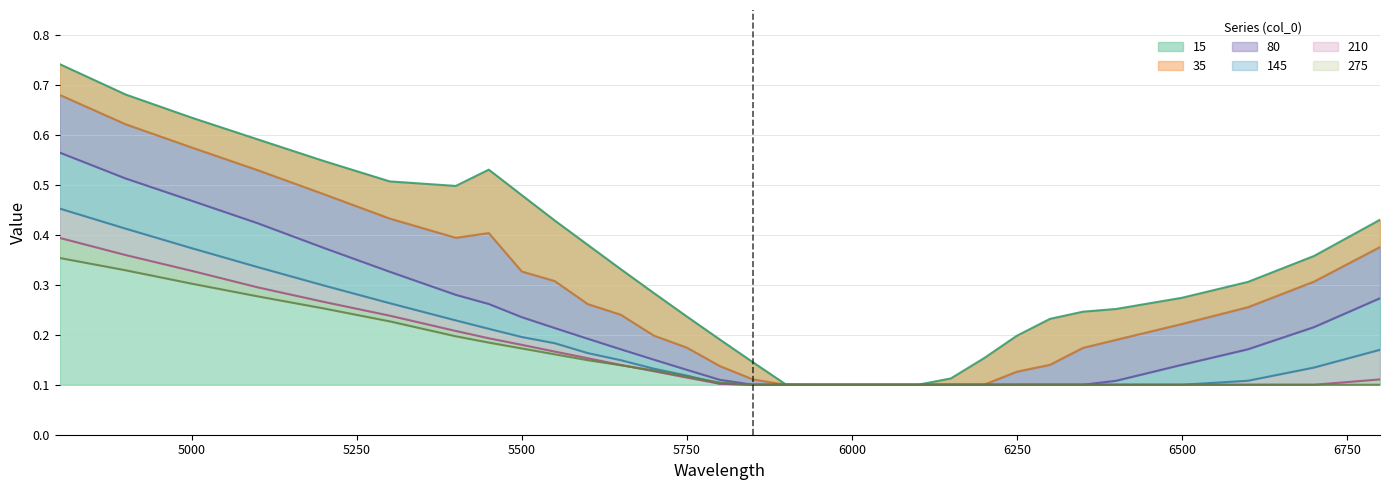

Is the value of 145 at 5250 greater than the value of 15 at 15?

Yes